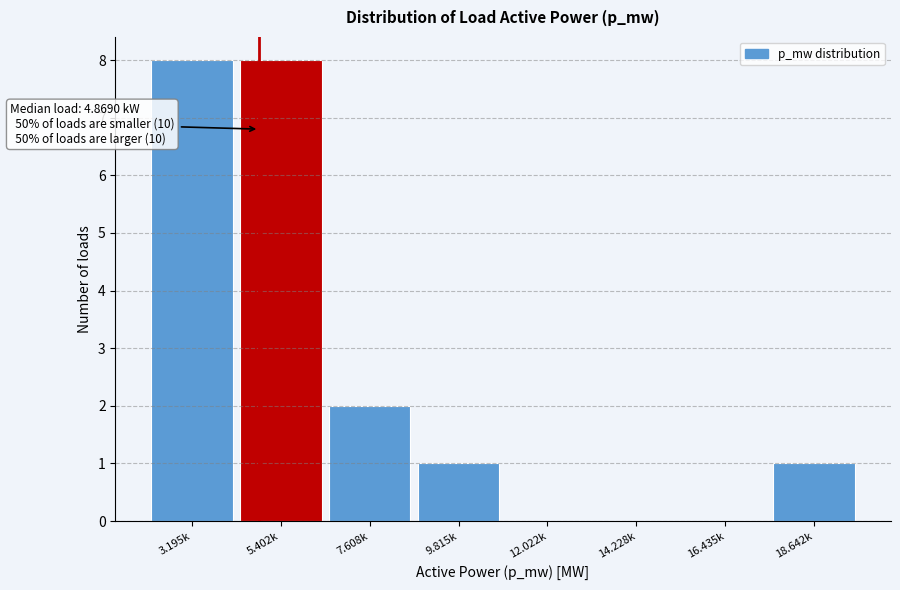

Reading right to left, extract all data points from this chart.

18.642k=1	16.435k=0	14.228k=0	12.022k=0	9.815k=1	7.608k=2	5.402k=8	3.195k=8